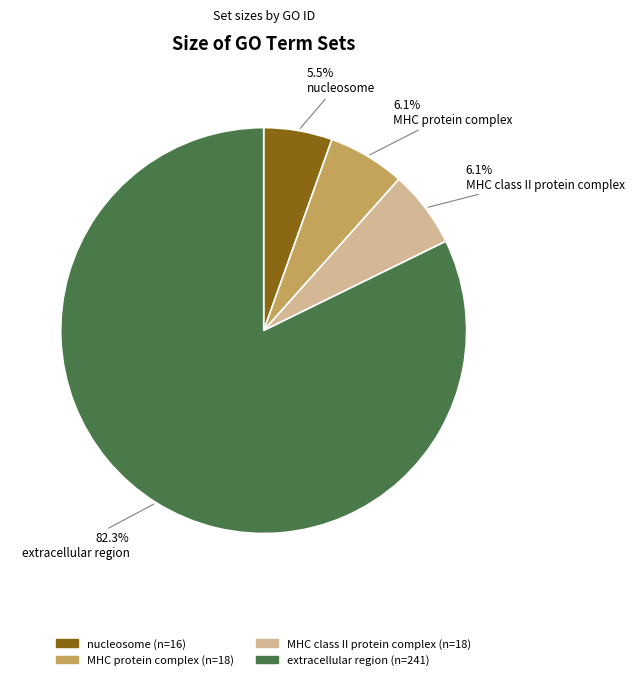

How many slices are in this pie chart?

4